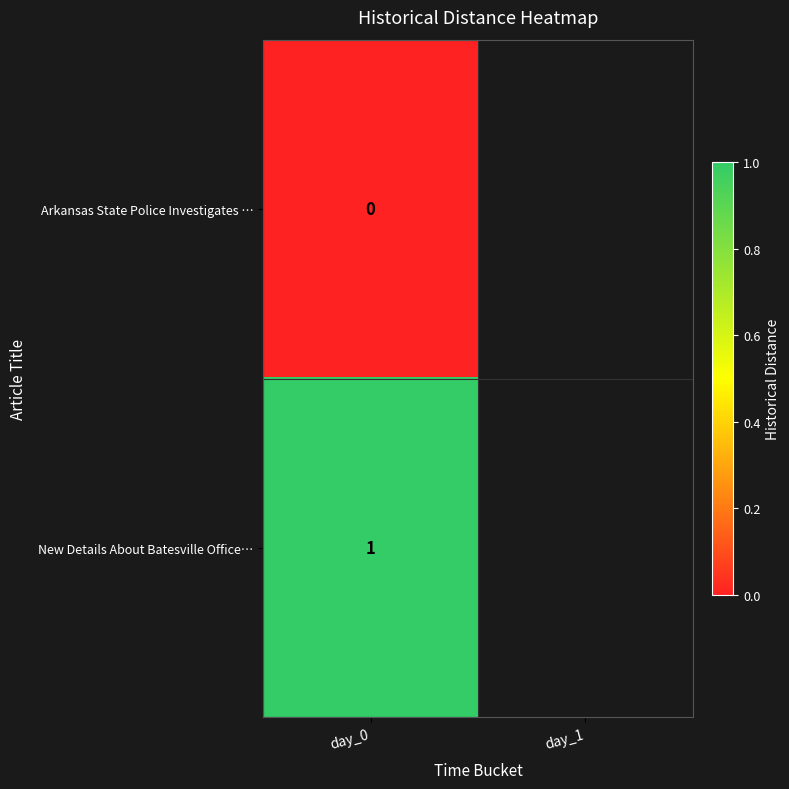

At day_0, list the series in order from smallest to largest.

Arkansas State Police Investigates …, New Details About Batesville Office…